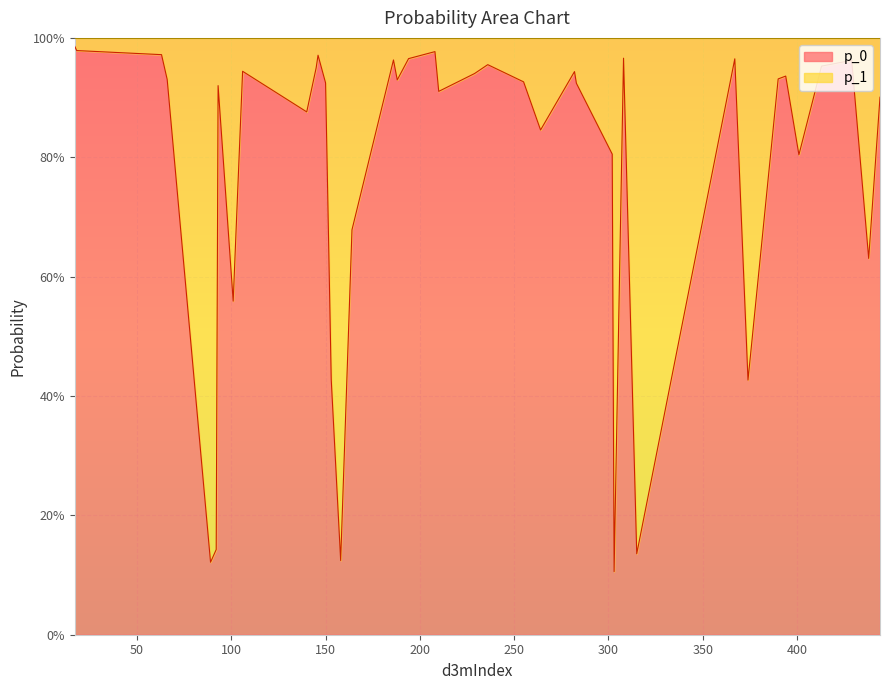

How many times do p_0 and p_1 cross each other?

13